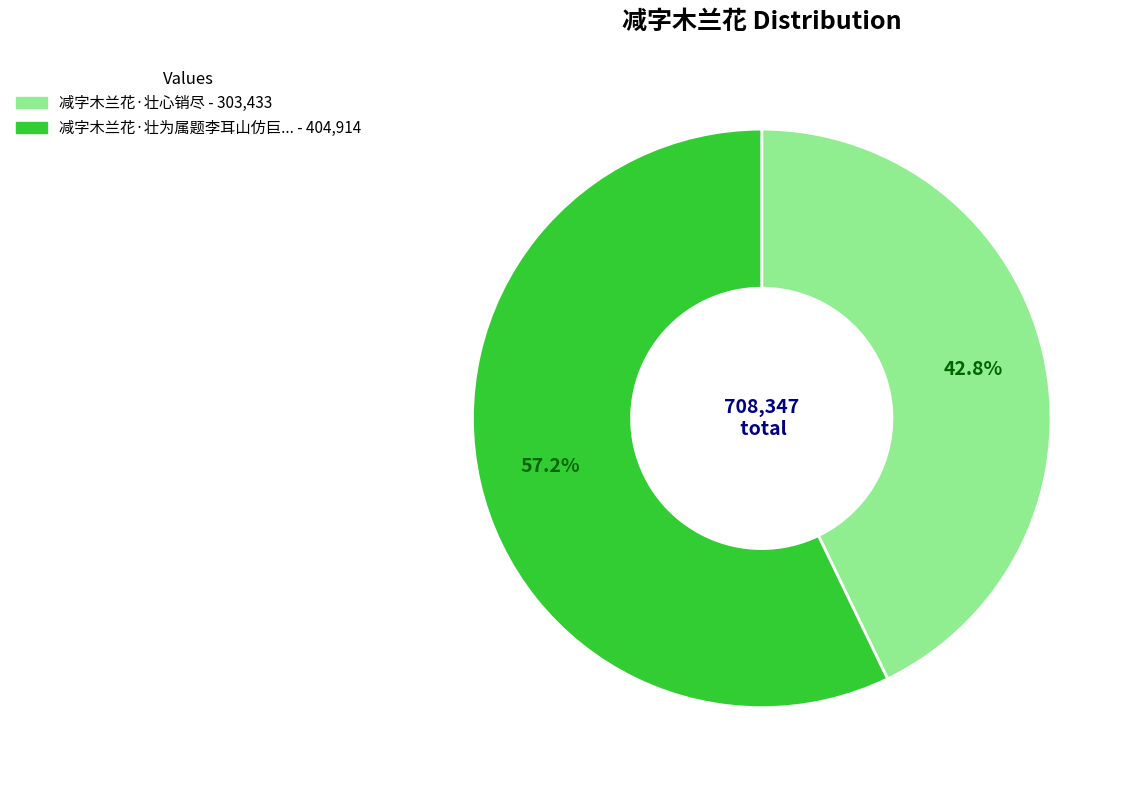

Does any single category account for the majority?

Yes